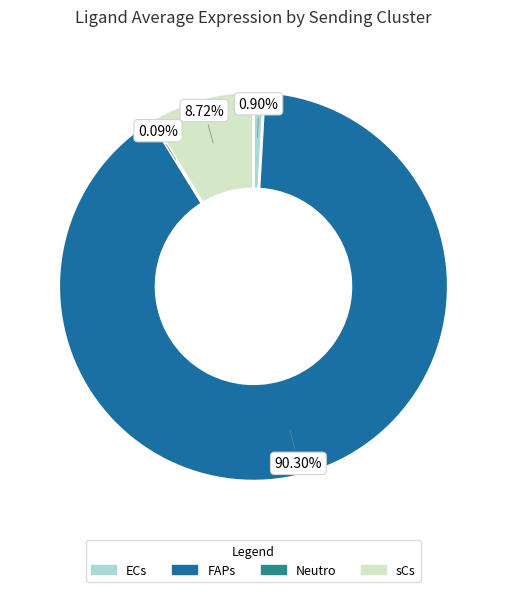

How much of the chart is everything except sCs?

91.3%